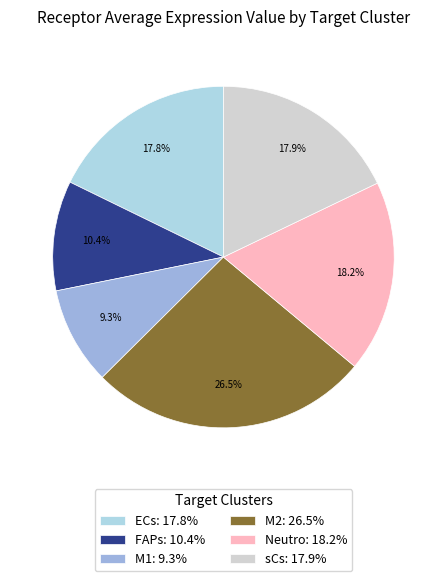

To the nearest percent, what portion does Neutro represent?

18%